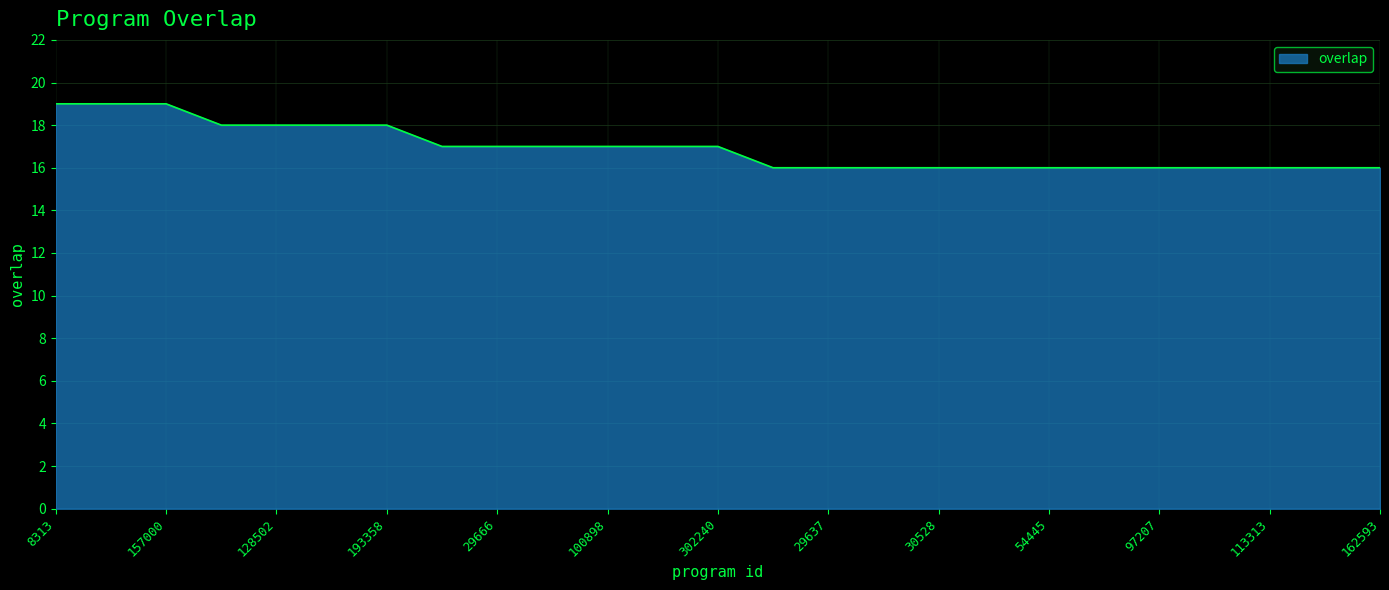

Reading left to right, list all the values displayed in this chart.

19	19	19	18	18	18	18	17	17	17	17	17	17	16	16	16	16	16	16	16	16	16	16	16	16